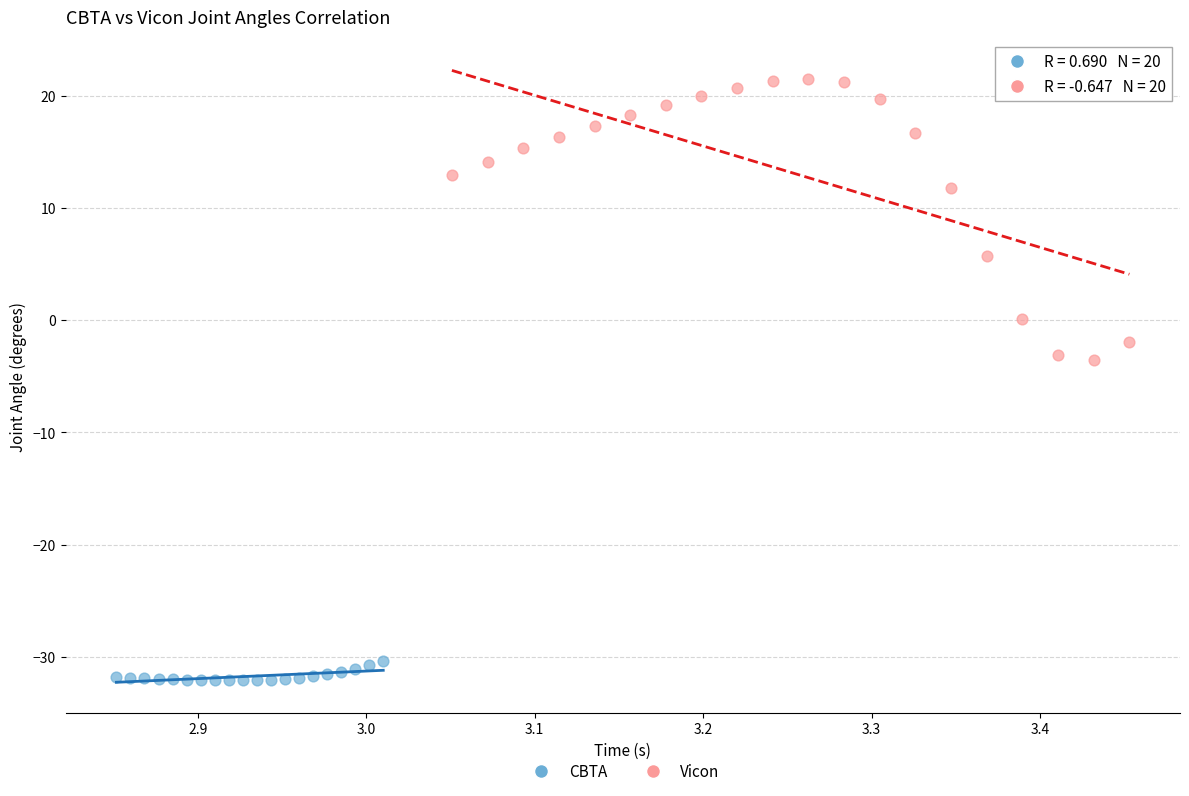

Which series contains the lowest Y value?

CBTA